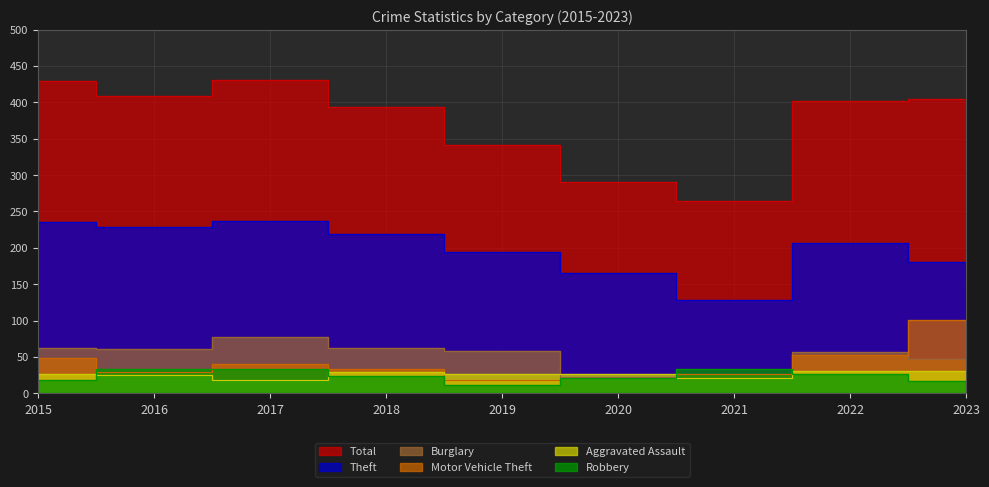

Where is the first local minimum for Burglary?

2016